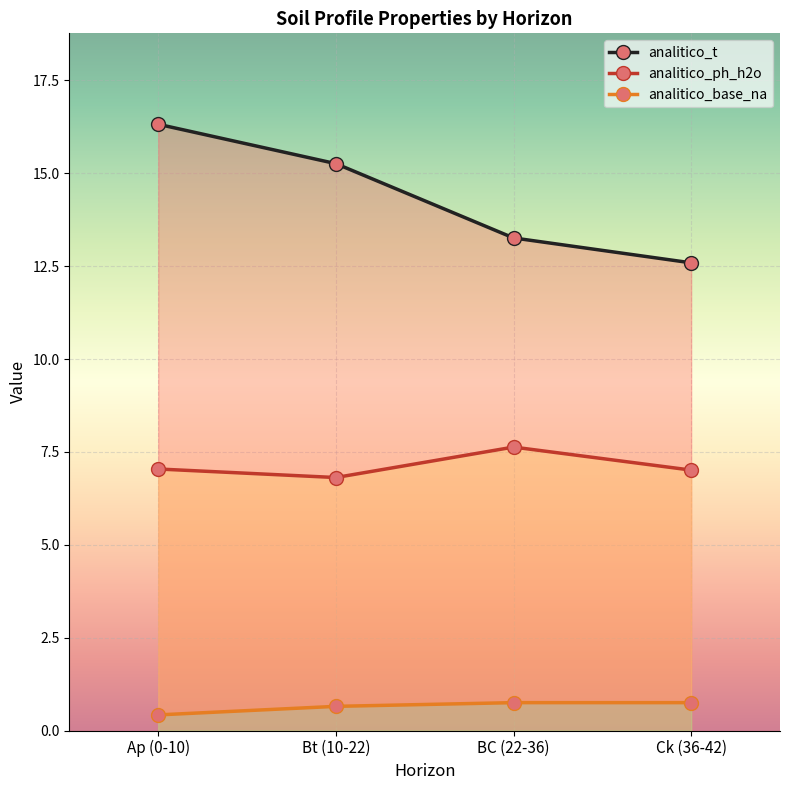

Reading right to left, extract all data points from this chart.

analitico_t: Ck (36-42)=12.6	BC (22-36)=13.3	Bt (10-22)=15.3	Ap (0-10)=16.3
analitico_ph_h2o: Ck (36-42)=7.0	BC (22-36)=7.6	Bt (10-22)=6.8	Ap (0-10)=7.0
analitico_base_na: Ck (36-42)=0.8	BC (22-36)=0.8	Bt (10-22)=0.7	Ap (0-10)=0.4